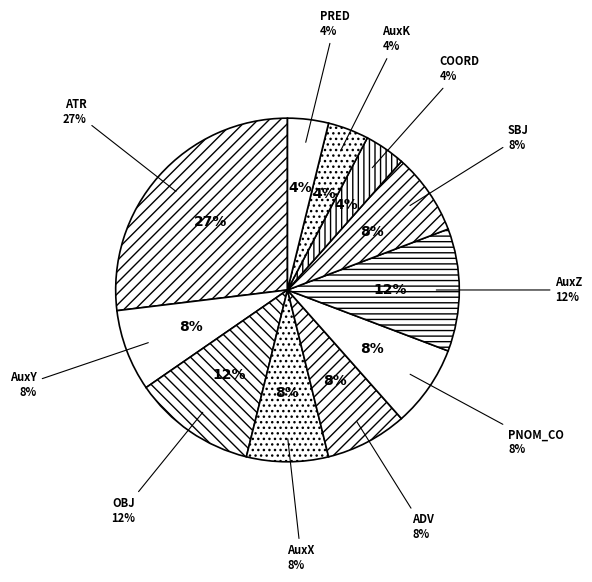

How many segments does this pie chart have?

11